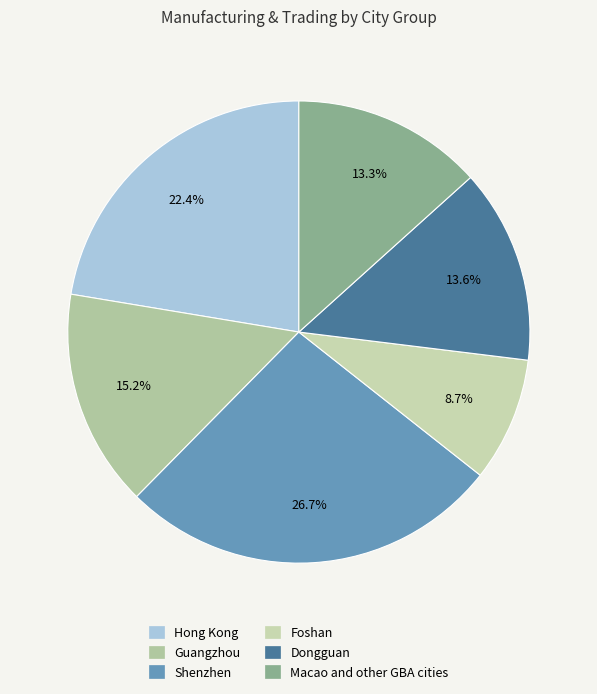

Does any single category account for the majority?

No